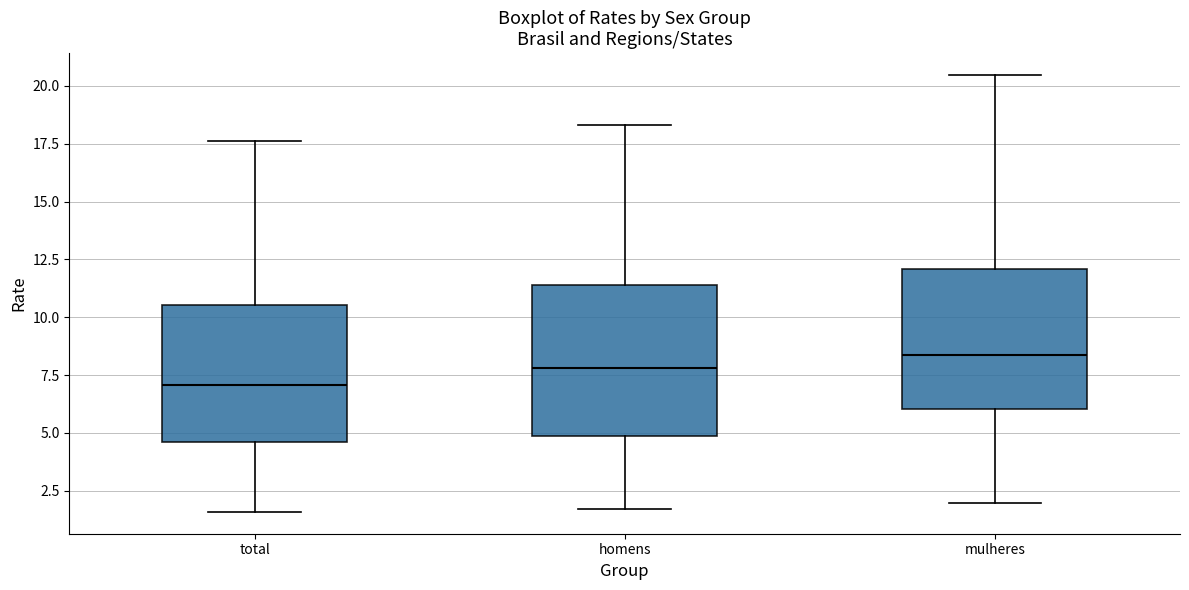

Which box has the highest median line?

mulheres